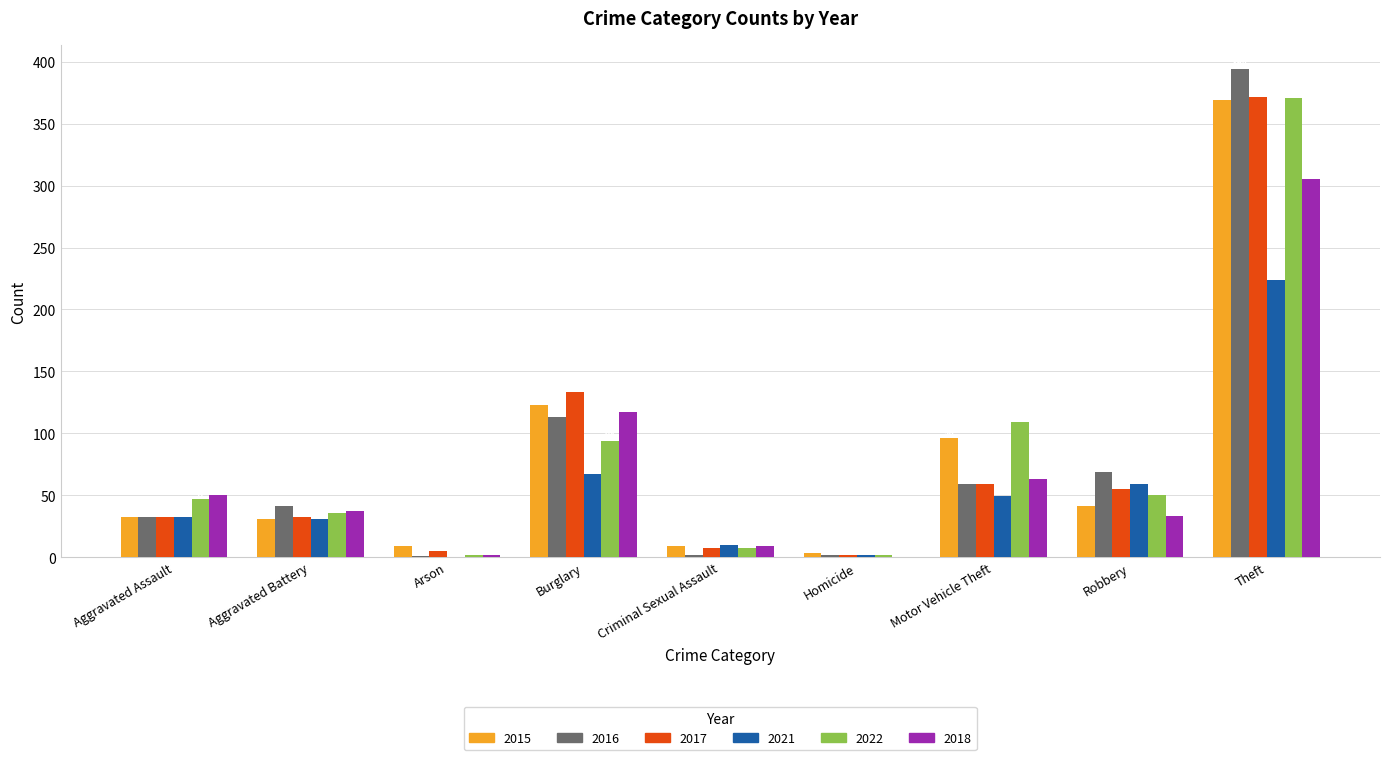

What is the sum of all 2018 values?

616